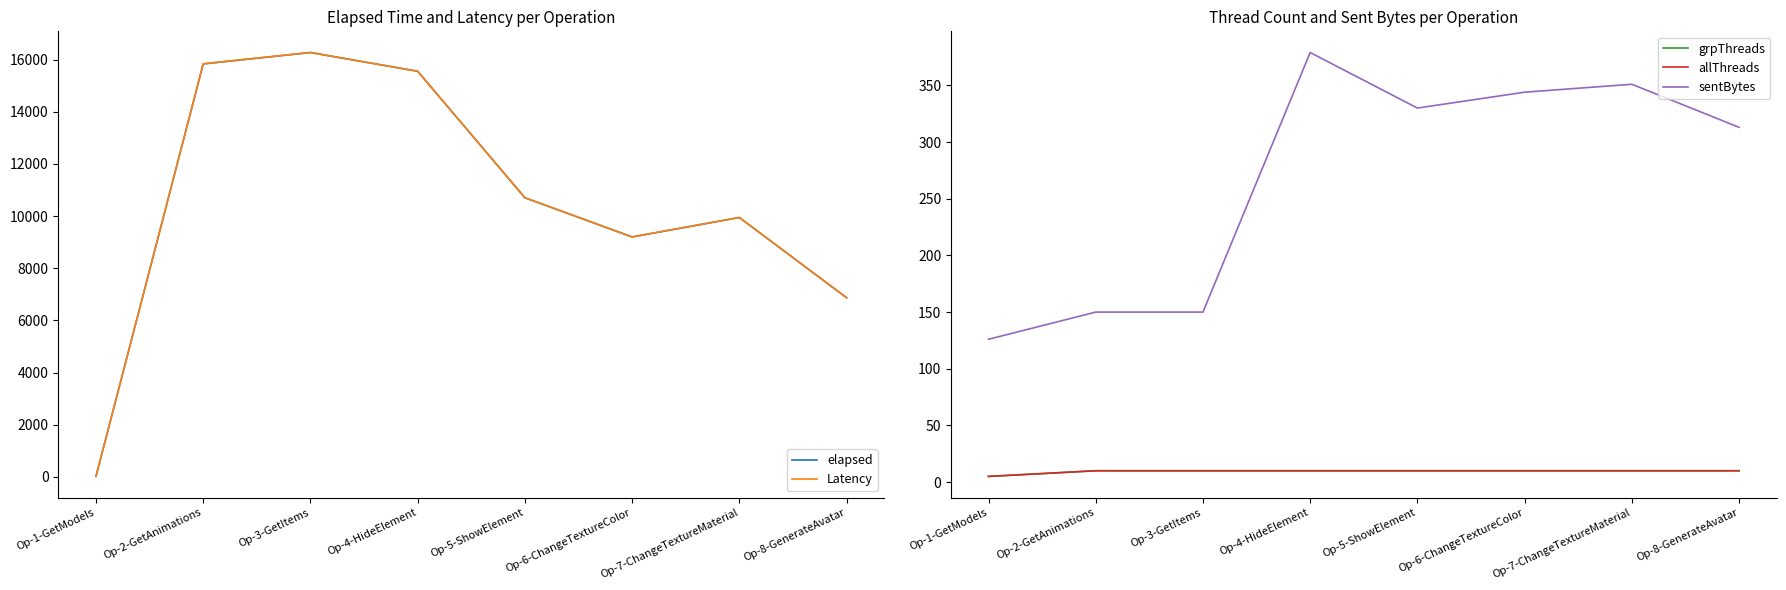

What is the difference between the sentBytes values at Op-1-GetModels and Op-5-ShowElement?

204